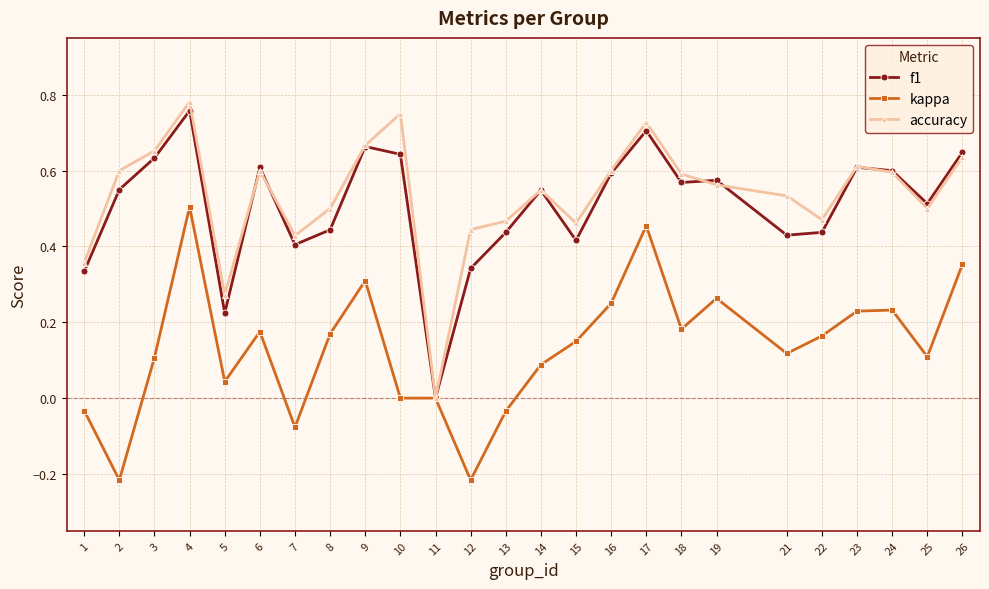

Which category has the highest value across all series?

4